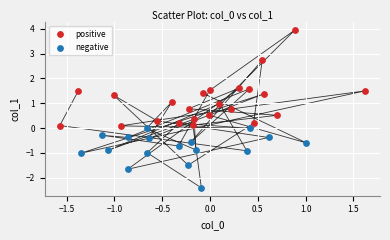

Which series contains the highest Y value?

positive